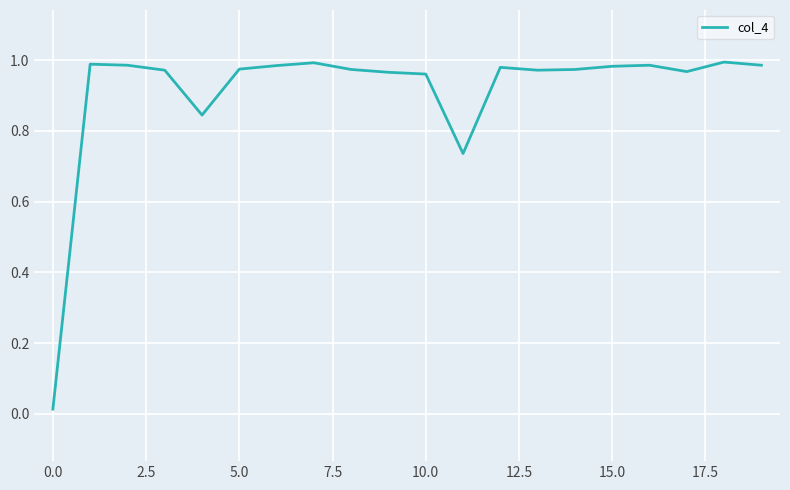

The chart shows a value of 1.3 at 5.0. True or false?

False